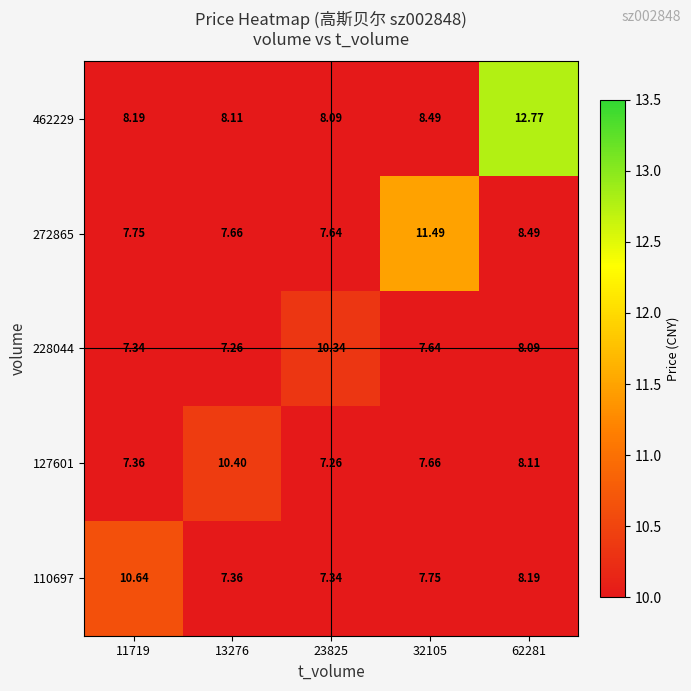

Is the value of 462229 at 11719 greater than the value of 272865 at 11719?

Yes